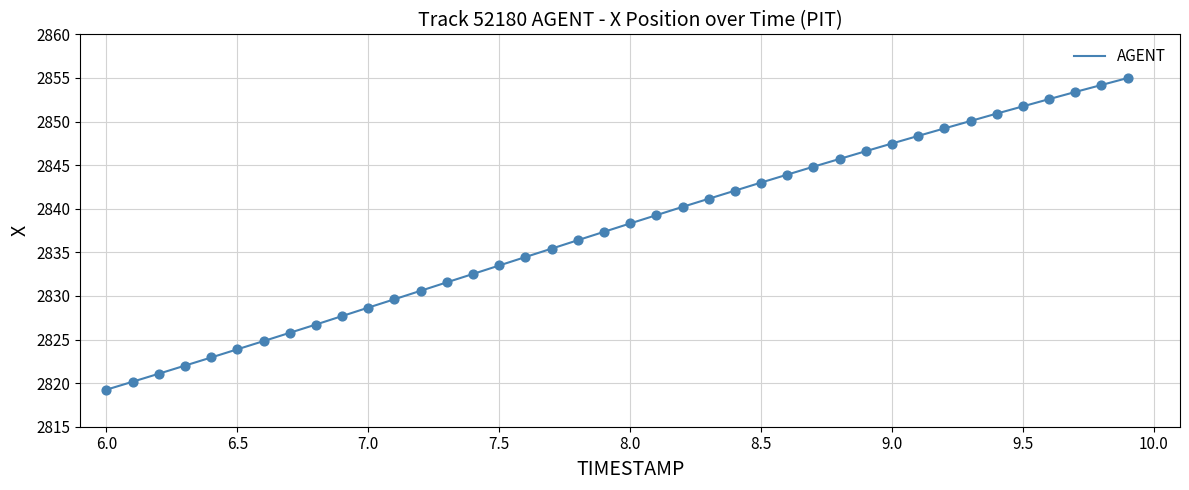

What is the maximum value shown in the chart?

2855.0